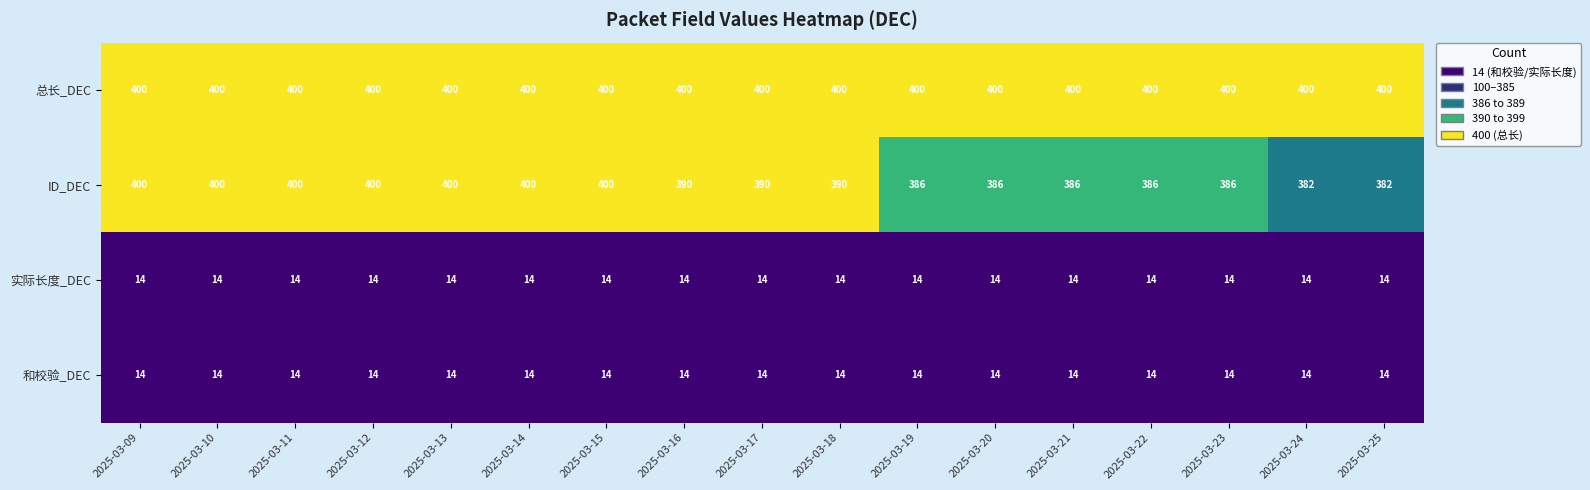

The value of 实际长度_DEC at 2025-03-19 is 14. True or false?

True